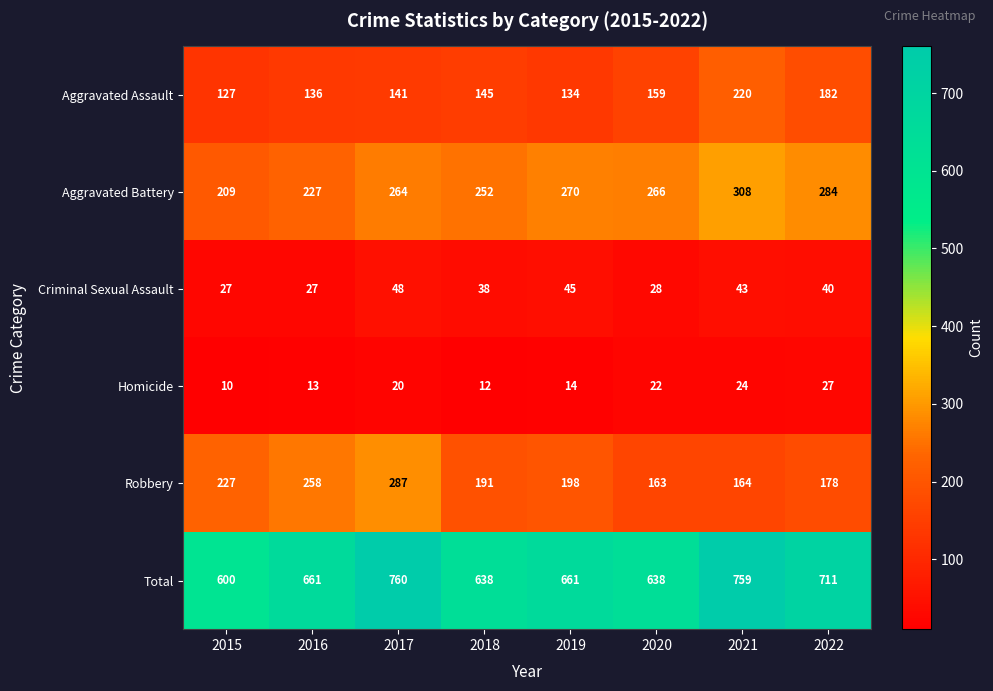

Which category has the lowest value in the Aggravated Battery series?

2015